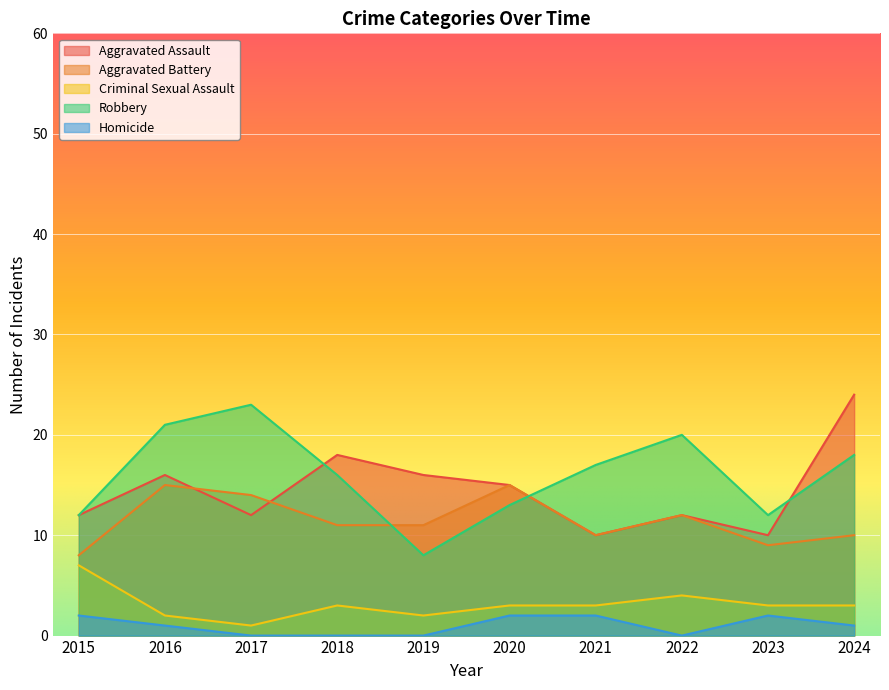

What is the difference between the Criminal Sexual Assault values at 2016 and 2023?

1